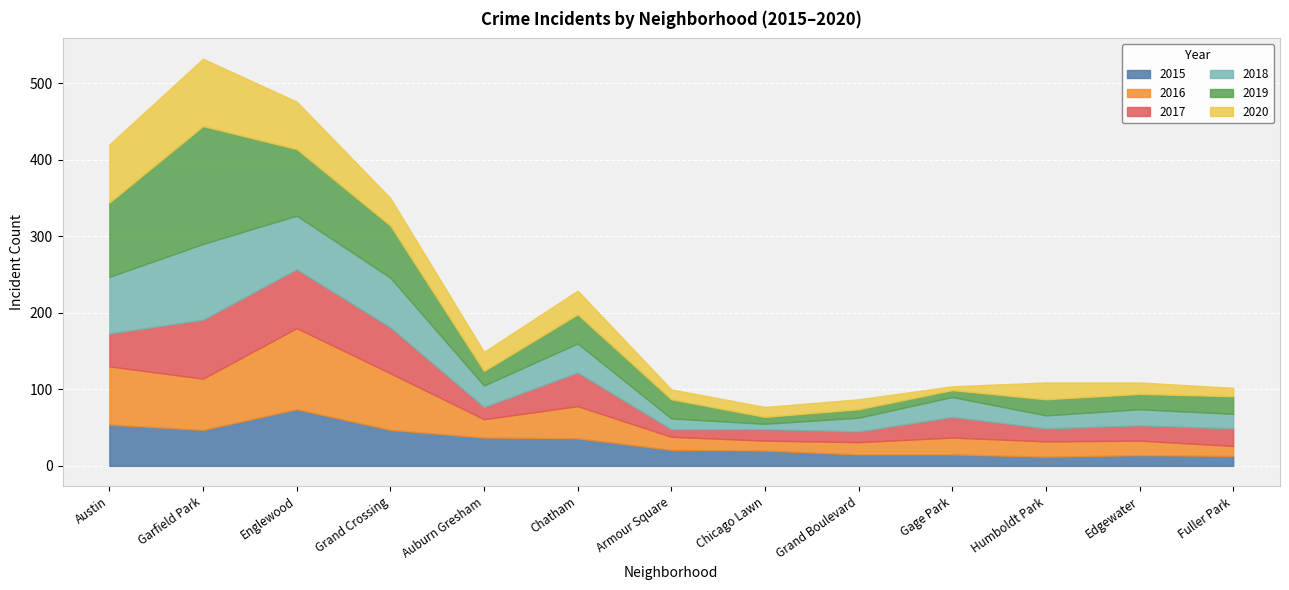

What are all the series names shown in the legend?

2015, 2016, 2017, 2018, 2019, 2020